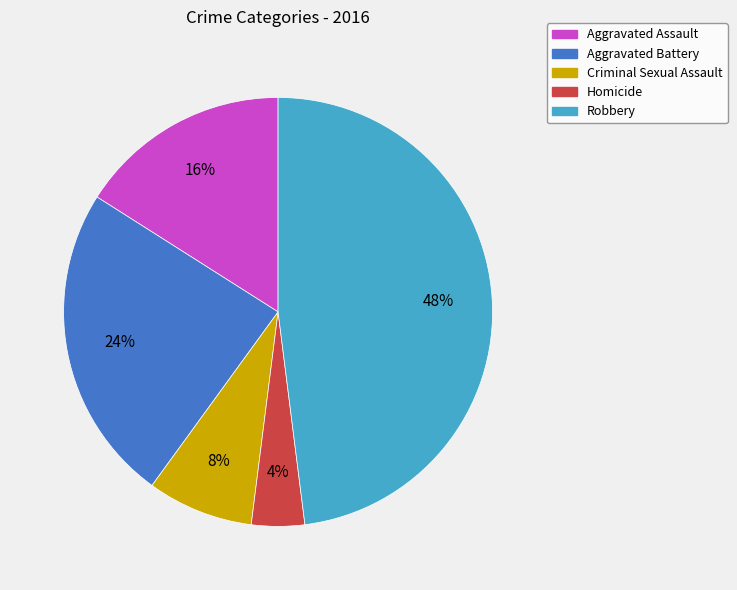

How many segments does this pie chart have?

5